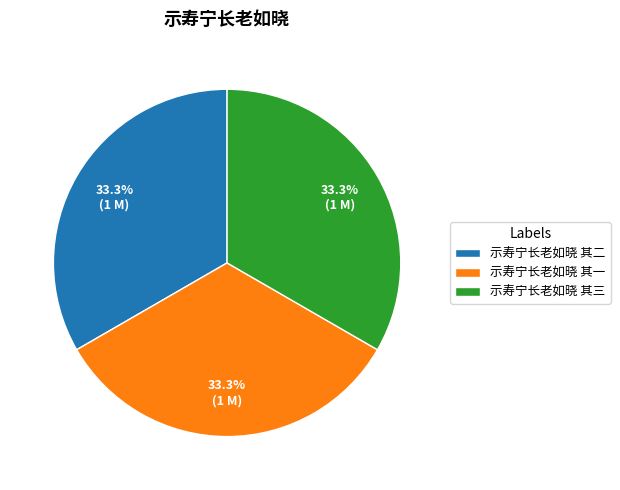

Do 示寿宁长老如晓 其一 and 示寿宁长老如晓 其三 together represent more than half of the pie?

Yes